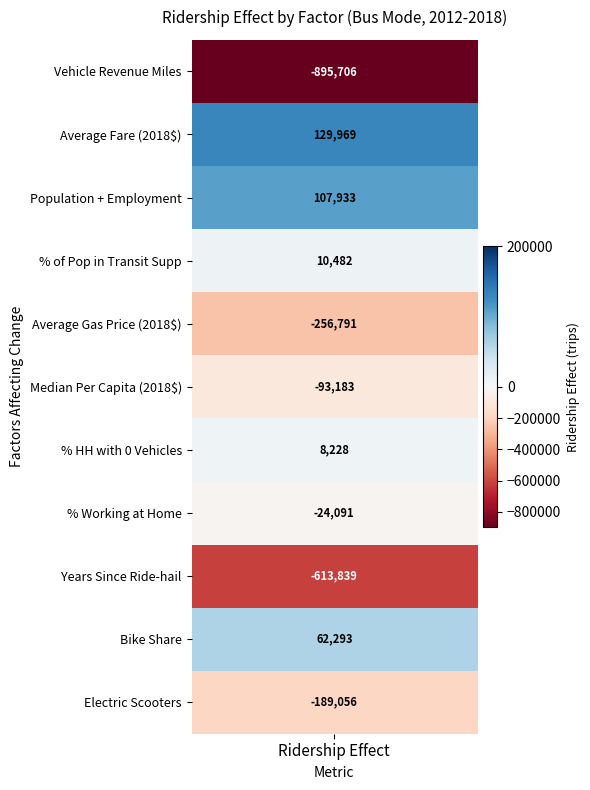

What is the spread (max minus min) of values at 0?

1025674.8